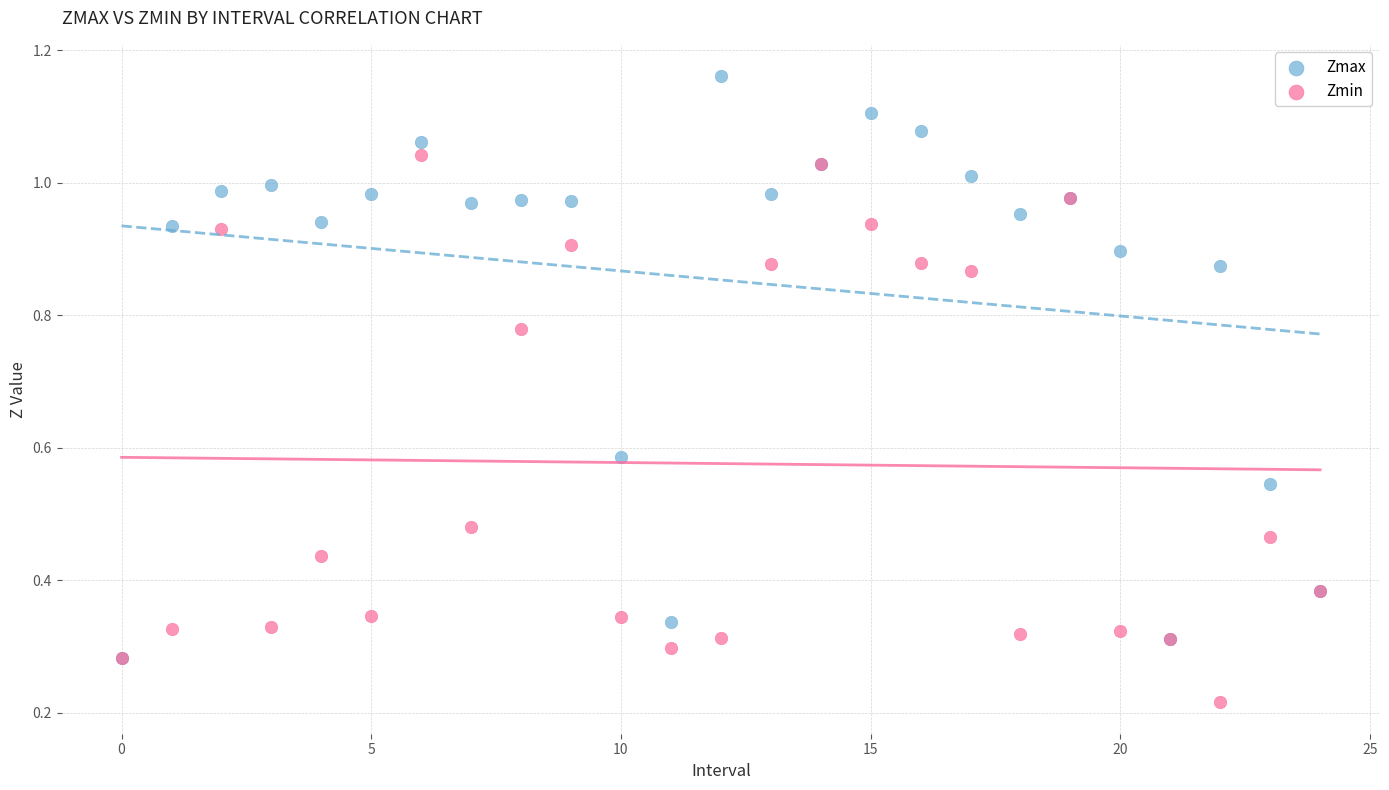

What are all the series names shown in the legend?

Zmax, Zmin